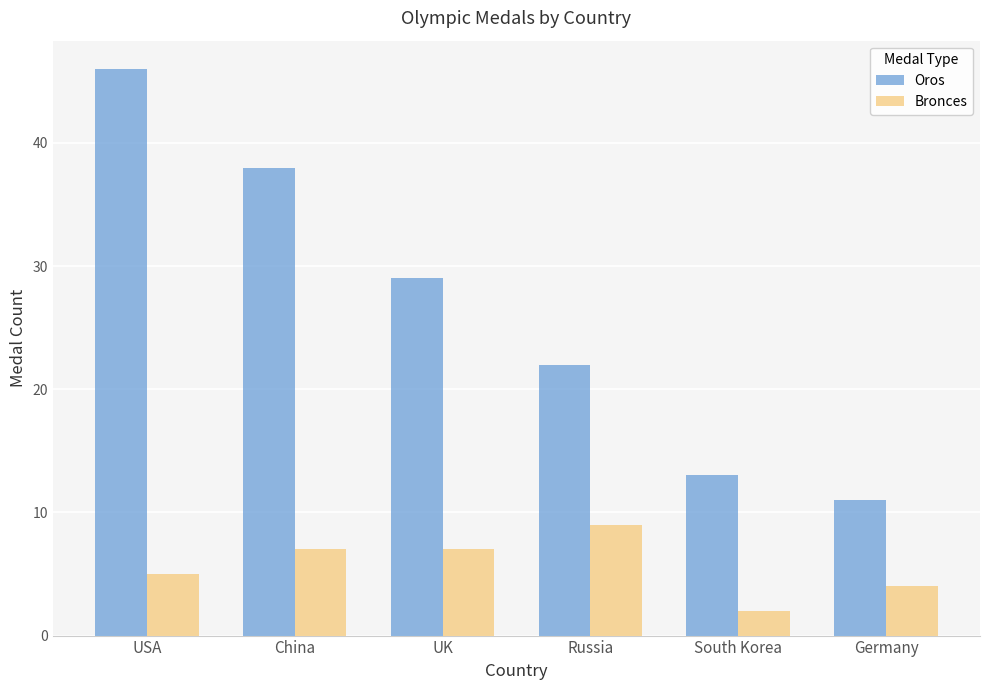

At how many categories does at least one series exceed 24?

3